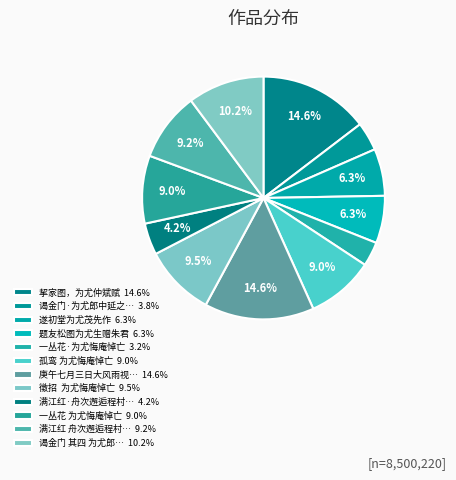

Count the number of slices in the pie.

12